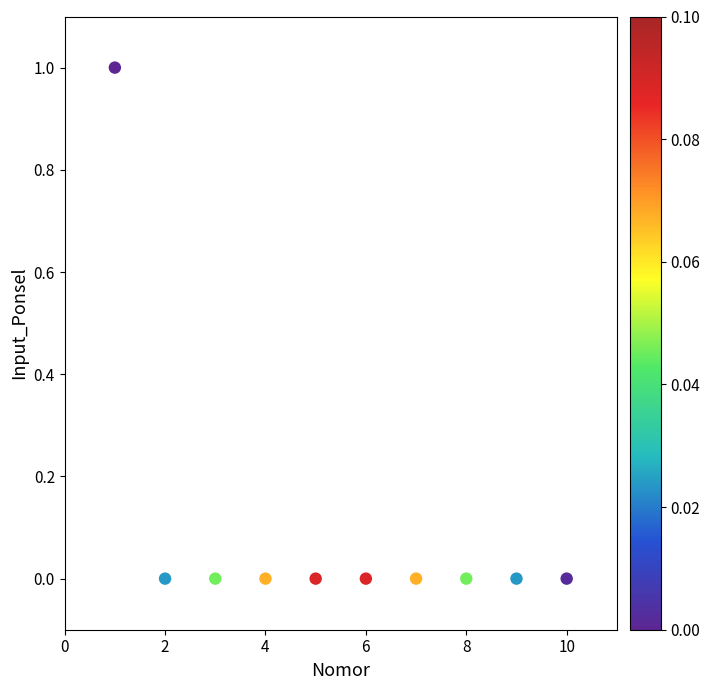

What is the range of X values (max minus min)?

9